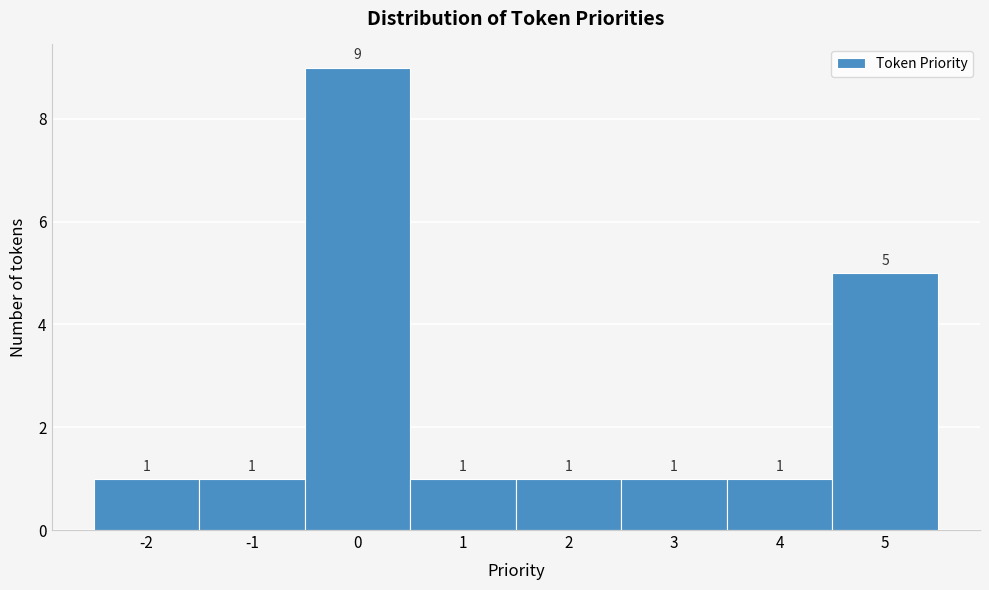

Reading left to right, list every bar in this chart as the range it spans on the x-axis followed by its height.

-2.5 to -1.5: 1
-1.5 to -0.5: 1
-0.5 to 0.5: 9
0.5 to 1.5: 1
1.5 to 2.5: 1
2.5 to 3.5: 1
3.5 to 4.5: 1
4.5 to 5.5: 5